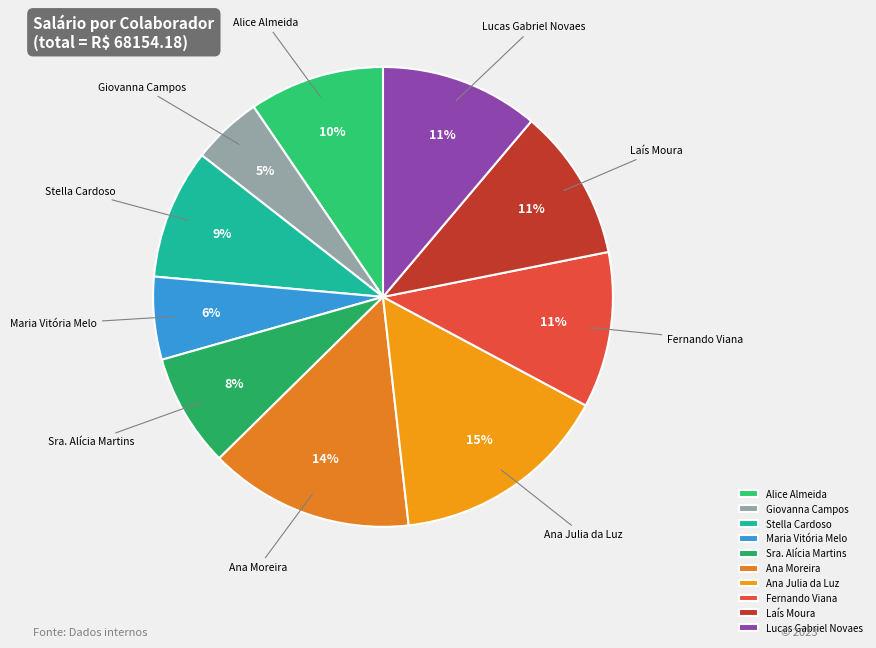

True or false: Giovanna Campos accounts for 15% of the total.

False